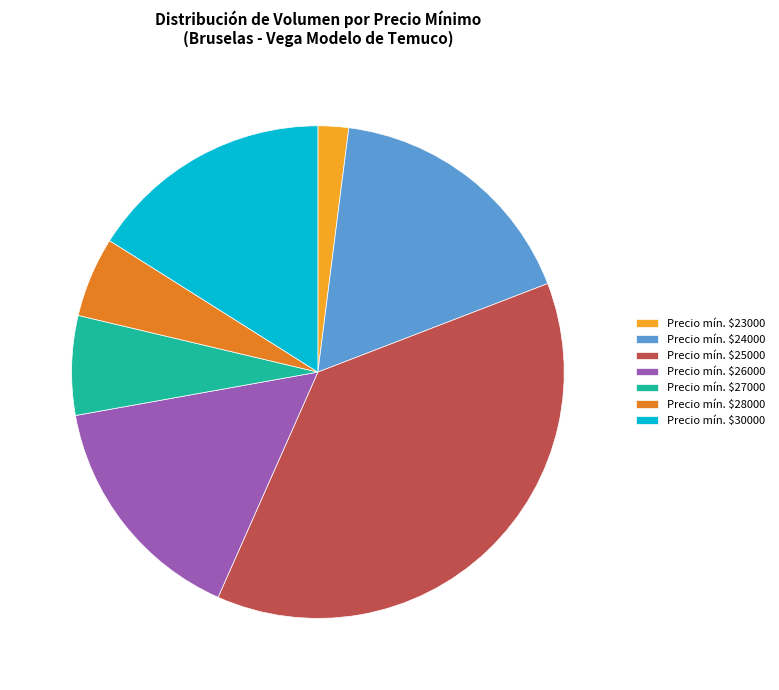

True or false: Precio mín. $28000 accounts for 19% of the total.

False